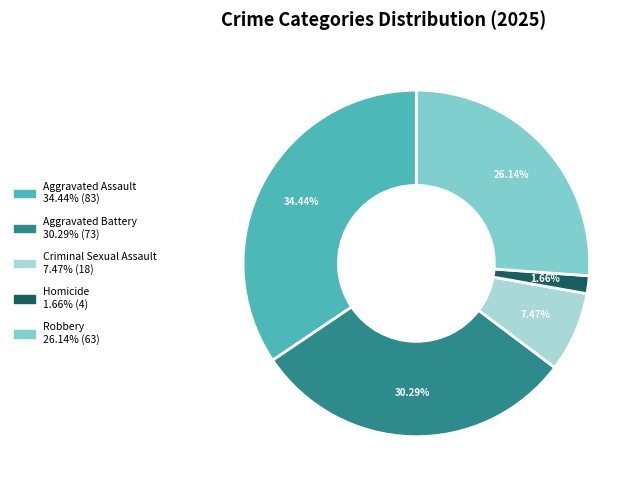

What is the ratio of the value at Criminal Sexual Assault to the value at Homicide?

4.5